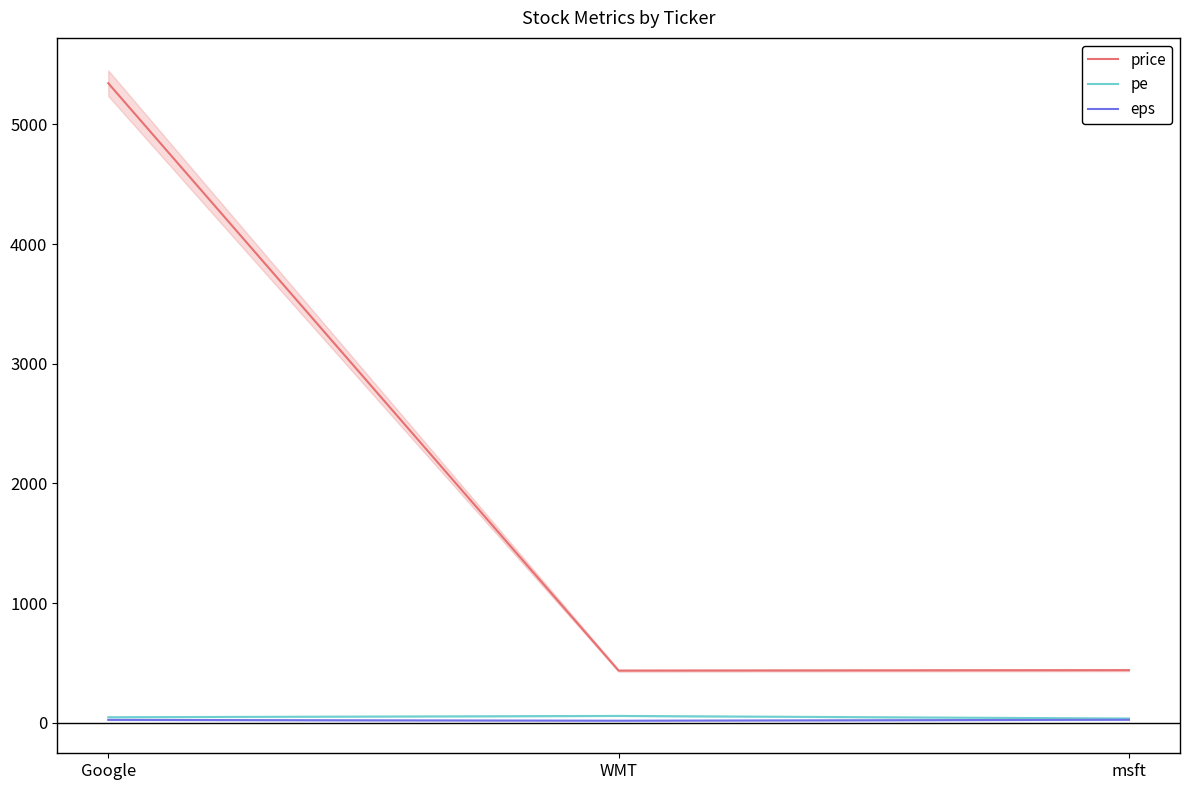

Count the number of categories in the chart.

3